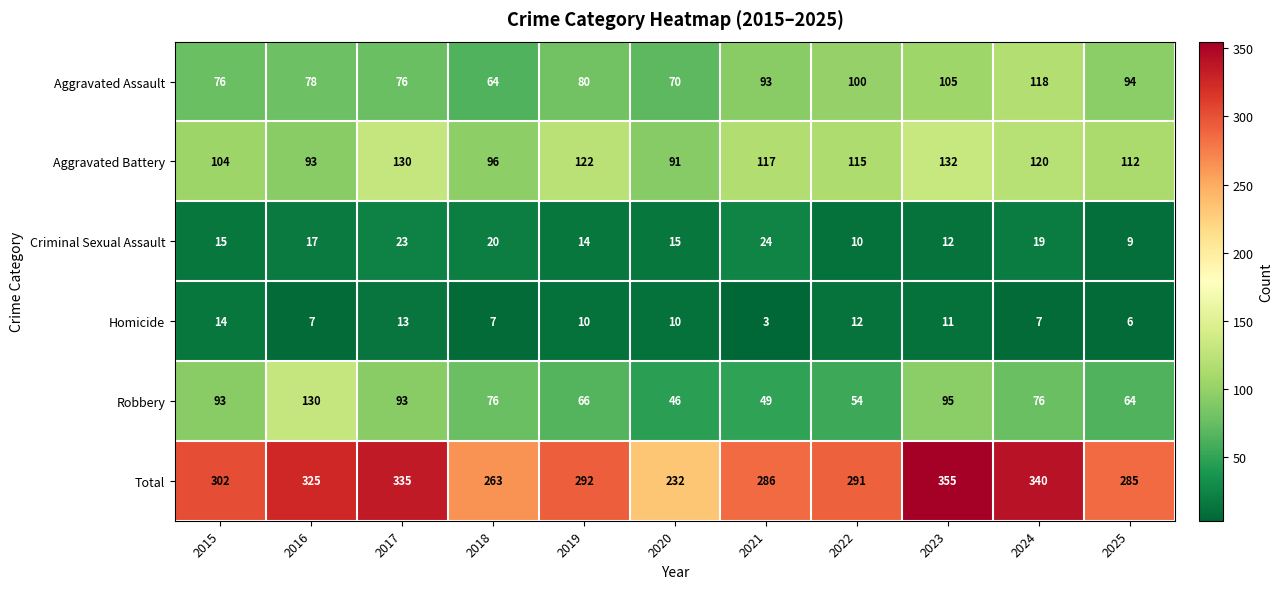

Which series has the largest total across all categories?

Total